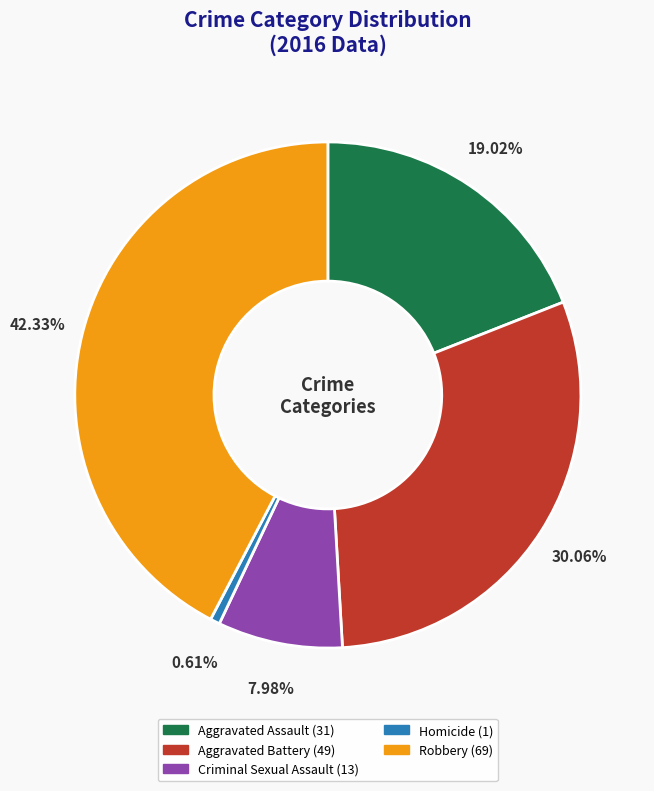

How many segments does this pie chart have?

5